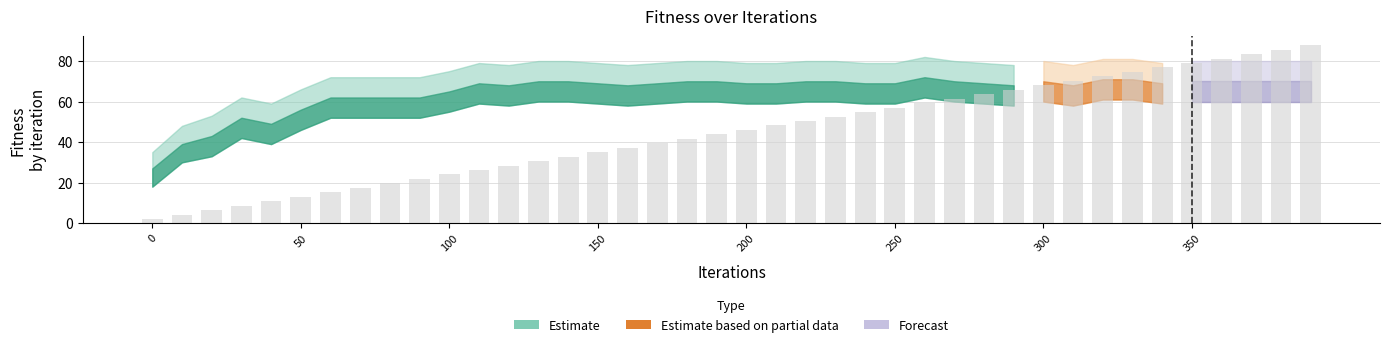

How many data points does each series have?

40